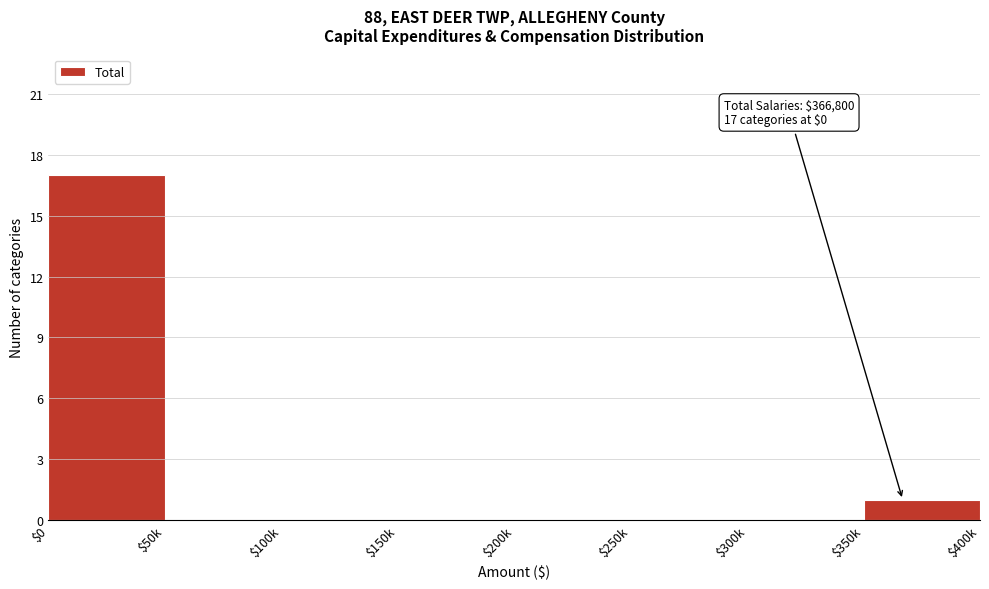

What is the sum of all values?

18